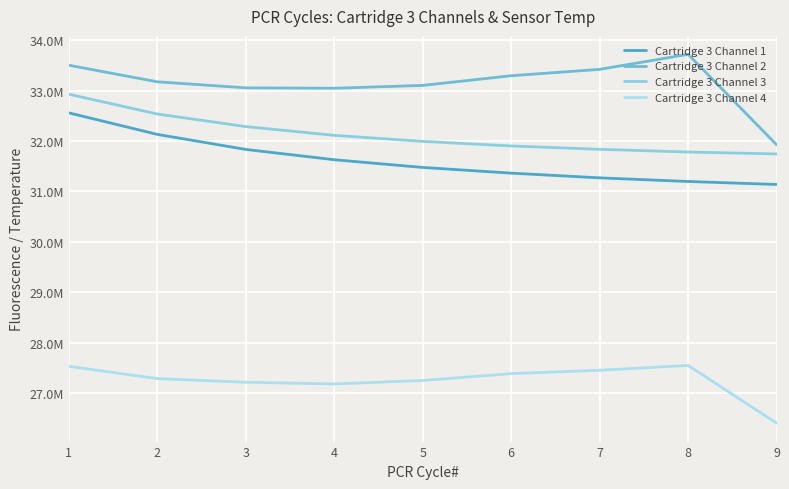

Does the chart display data point markers on the line(s)?

No